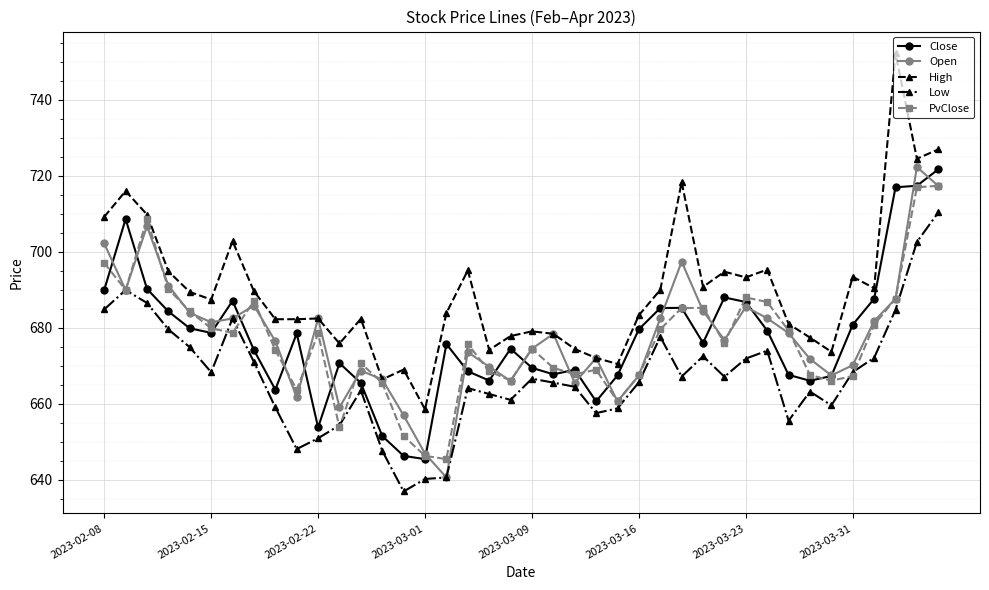

What is the value of the Close point at the 40th from the left?

721.7